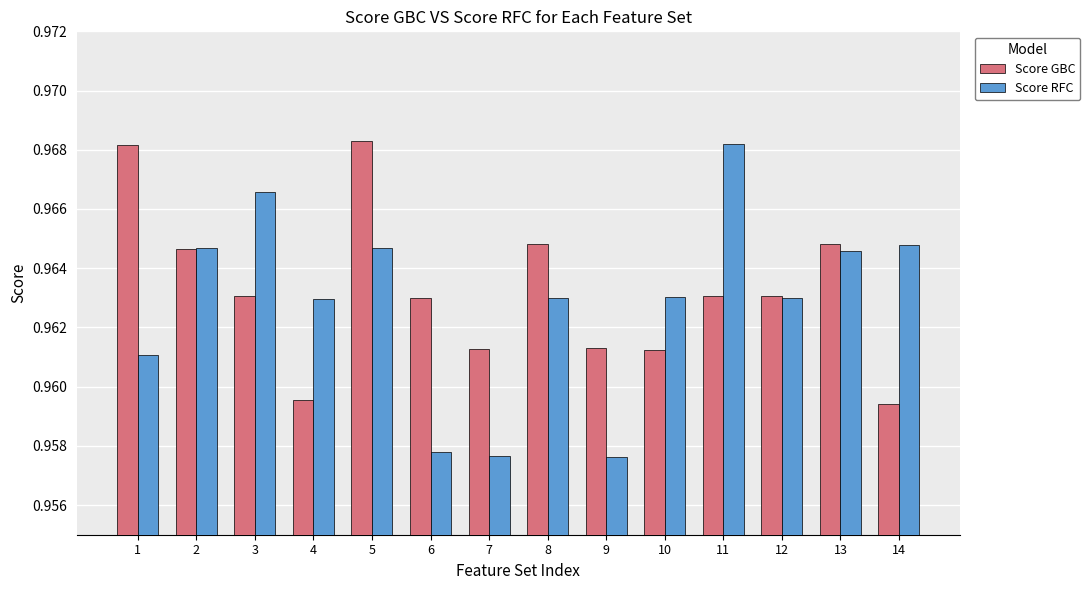

What is the total value across all series at 4?

1.9